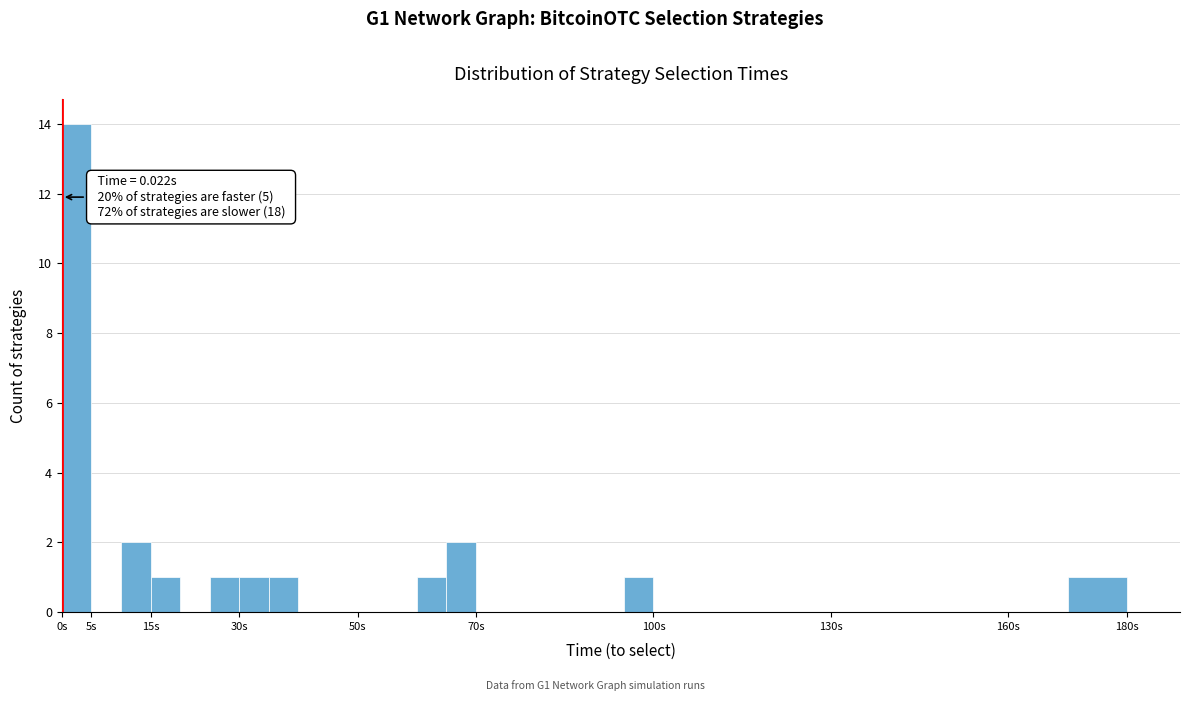

Which range on the x-axis has the tallest bar?

0 to 5